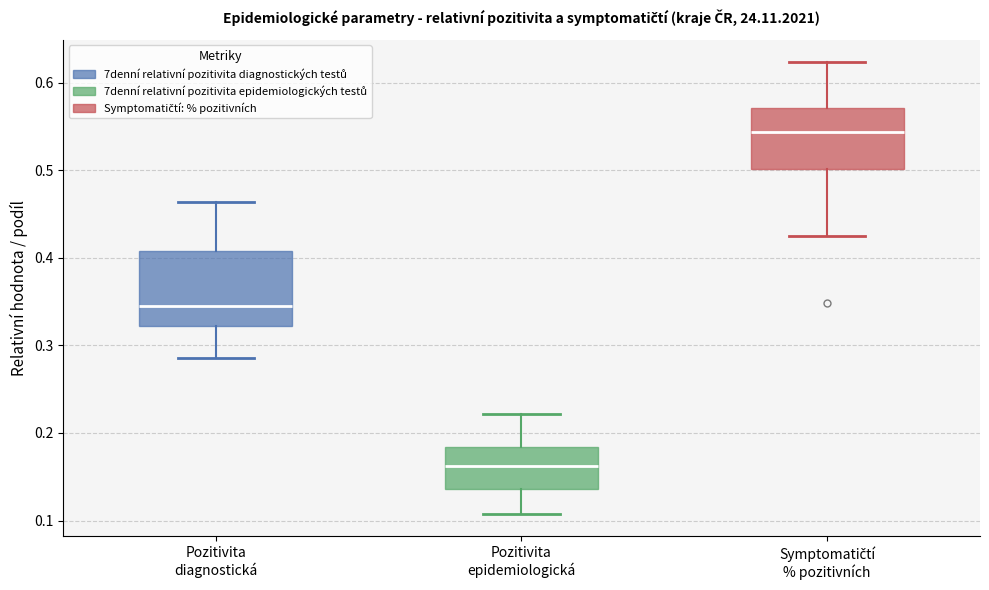

Where does the median line of the box for Pozitivita epidemiologická sit on the y-axis? The values are not printed on the chart, so give them approximately, as read against the axis.

0.16